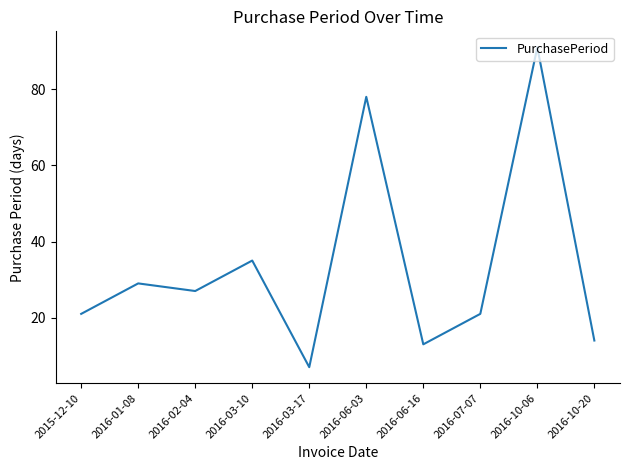

The value at 2016-01-08 is 14. True or false?

False